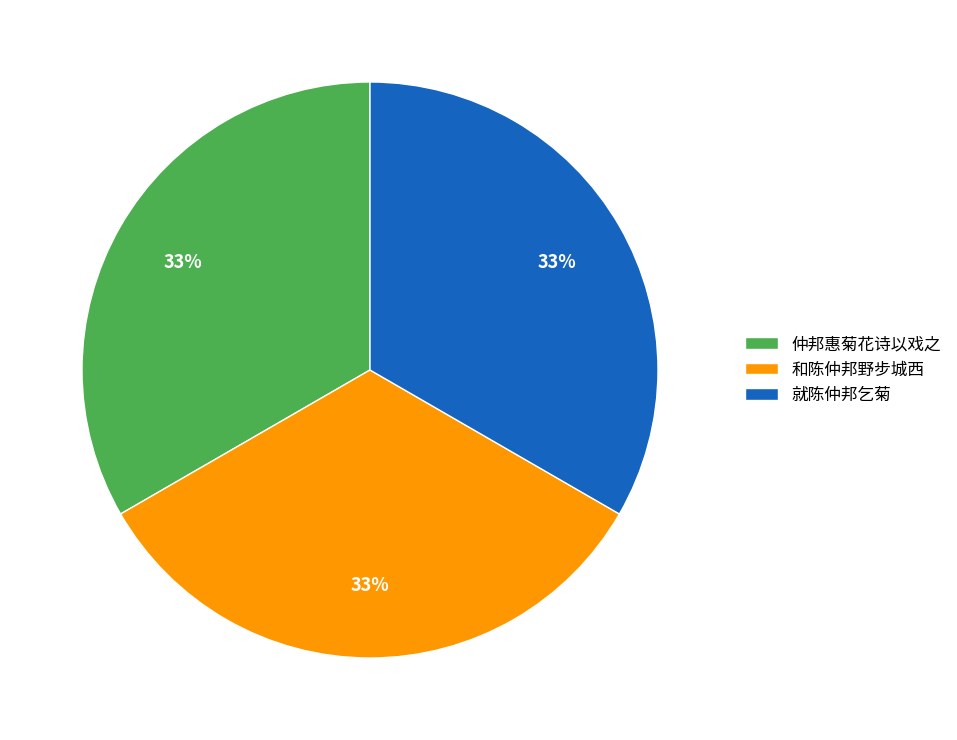

True or false: 仲邦惠菊花诗以戏之 accounts for 33% of the total.

True